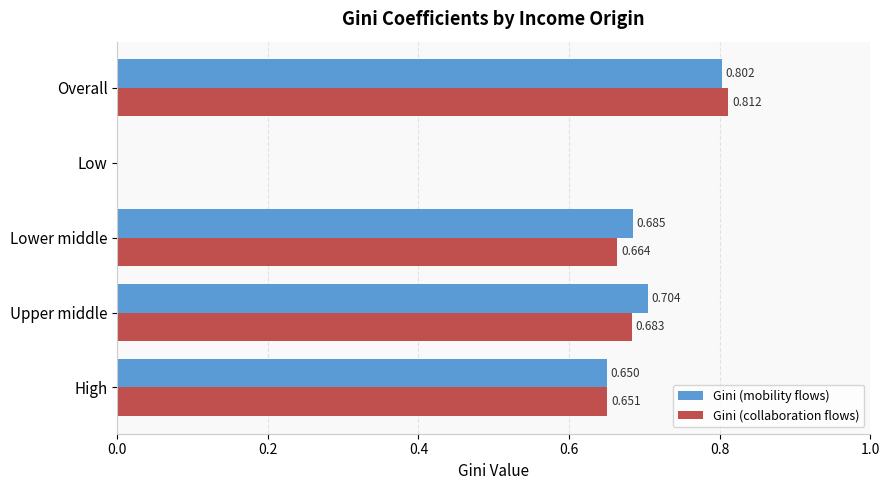

At which category does the chart reach its peak across all series?

Overall